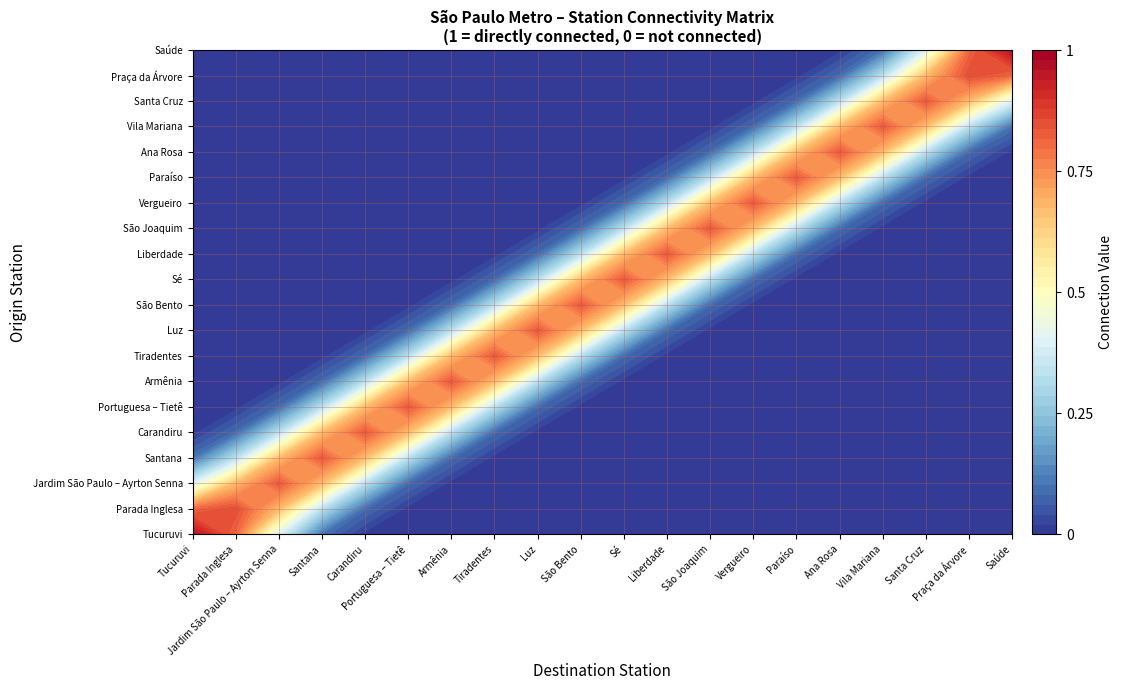

How many positive values does the Estação Jardim São Paulo – Ayrton Senna series have?

3